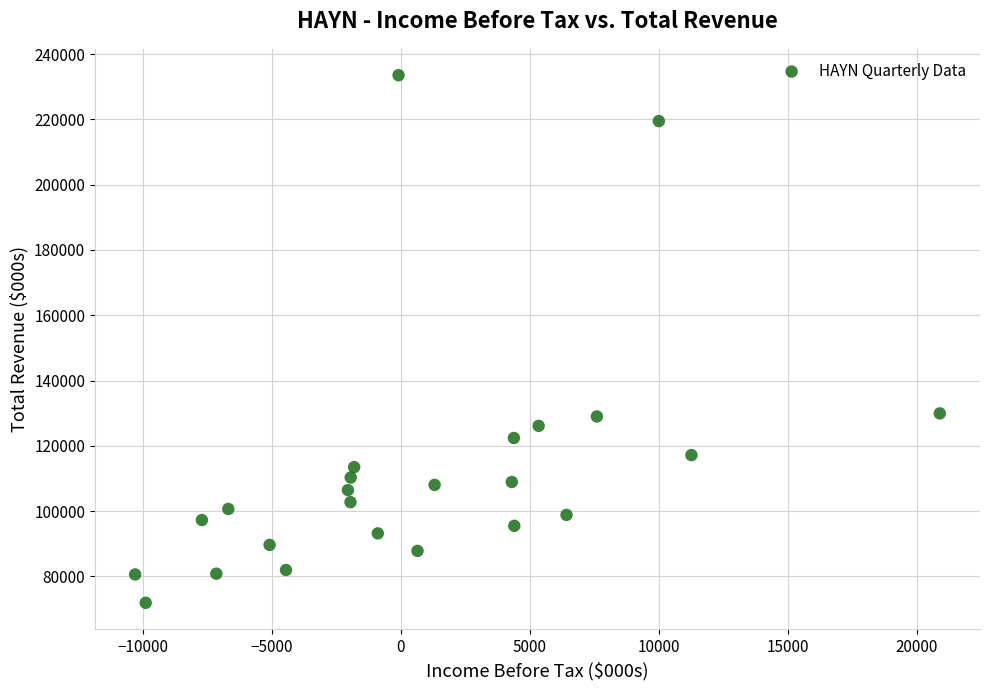

What is the range of X values (max minus min)?

31193.2